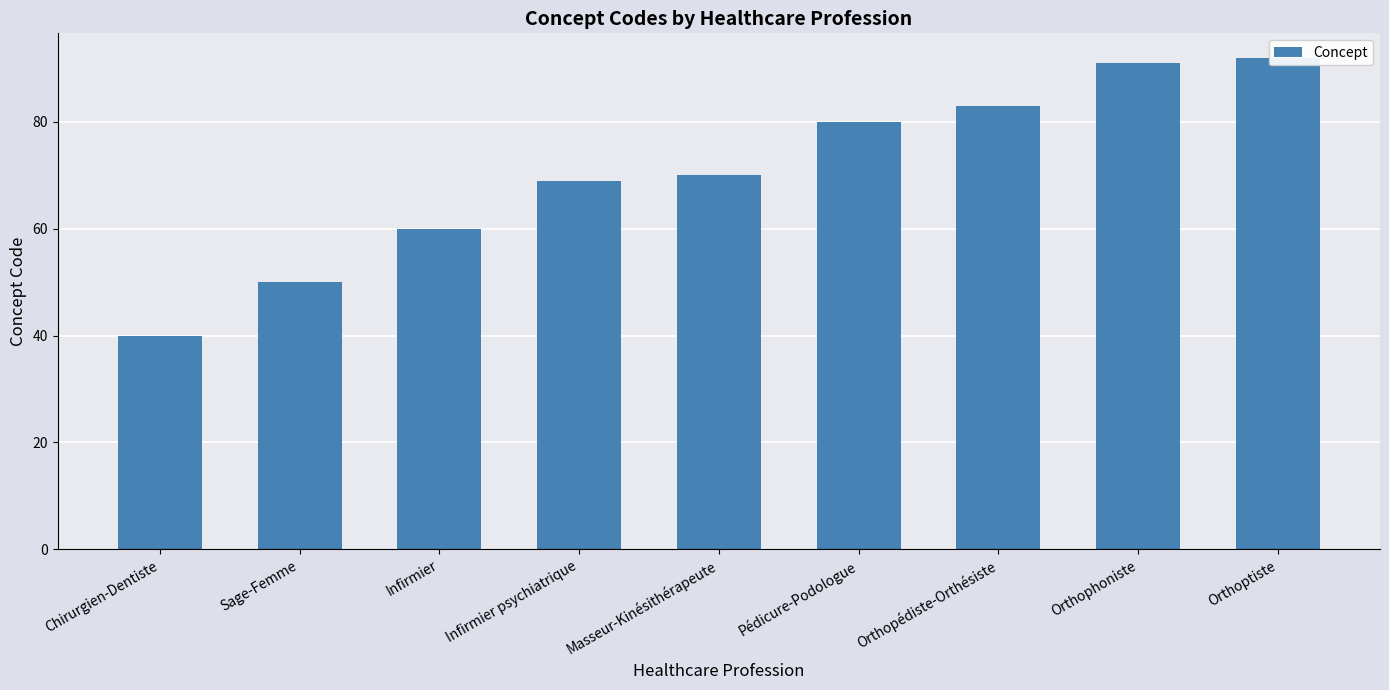

What is the average value?

71